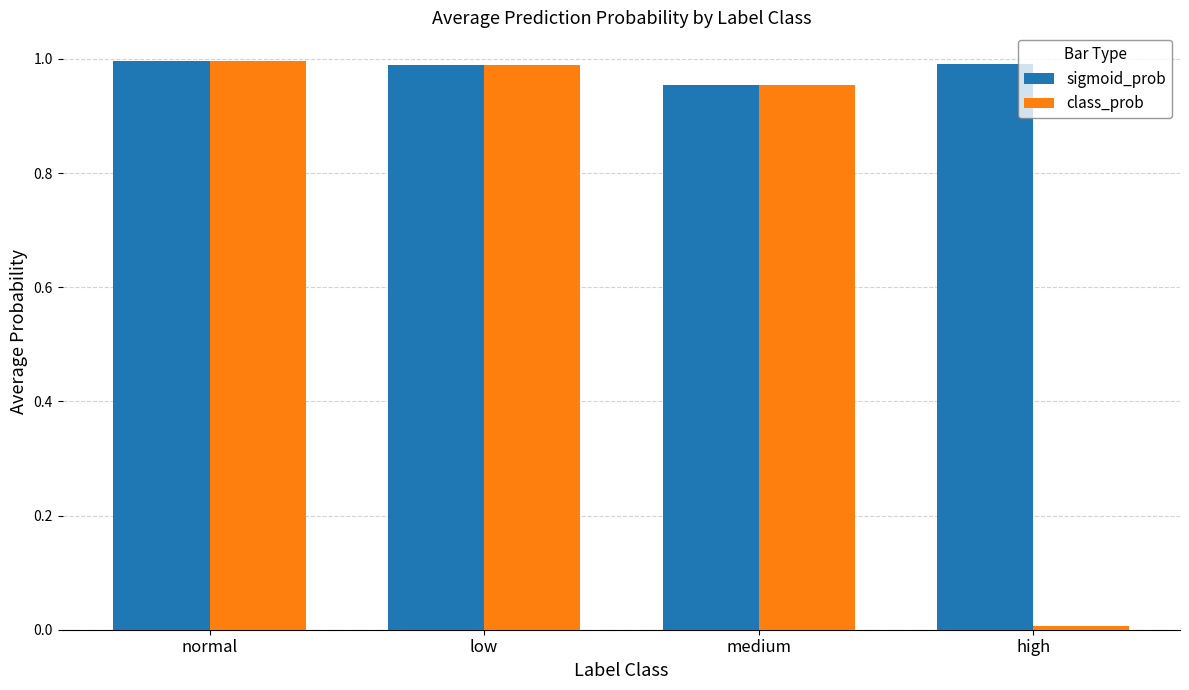

The class_prob series shows 1.3 at normal. True or false?

False